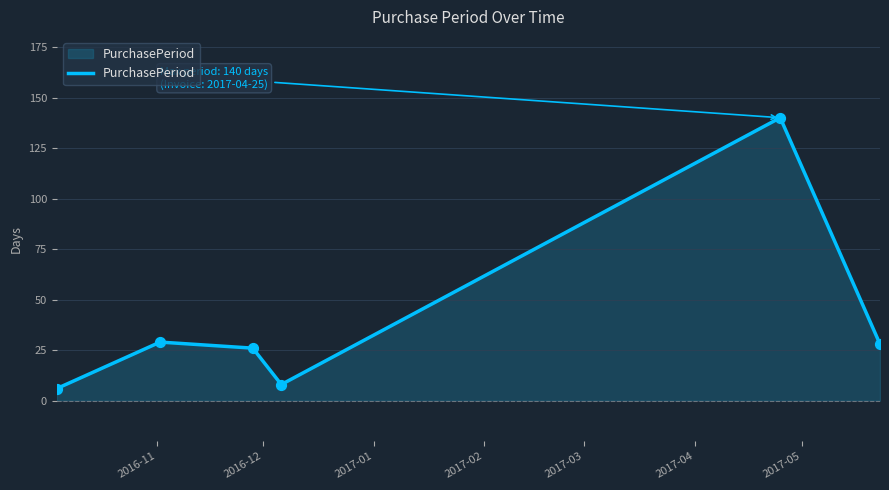

True or false: the data has more than 0 interior local peaks.

True